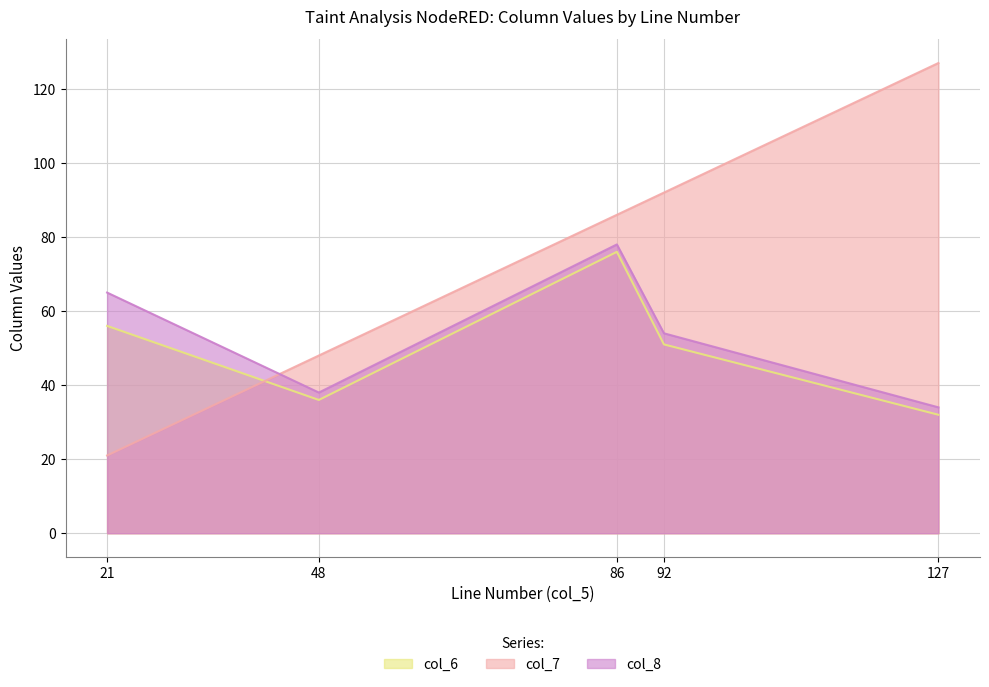

How many intersections are there between col_6 and col_7?

1